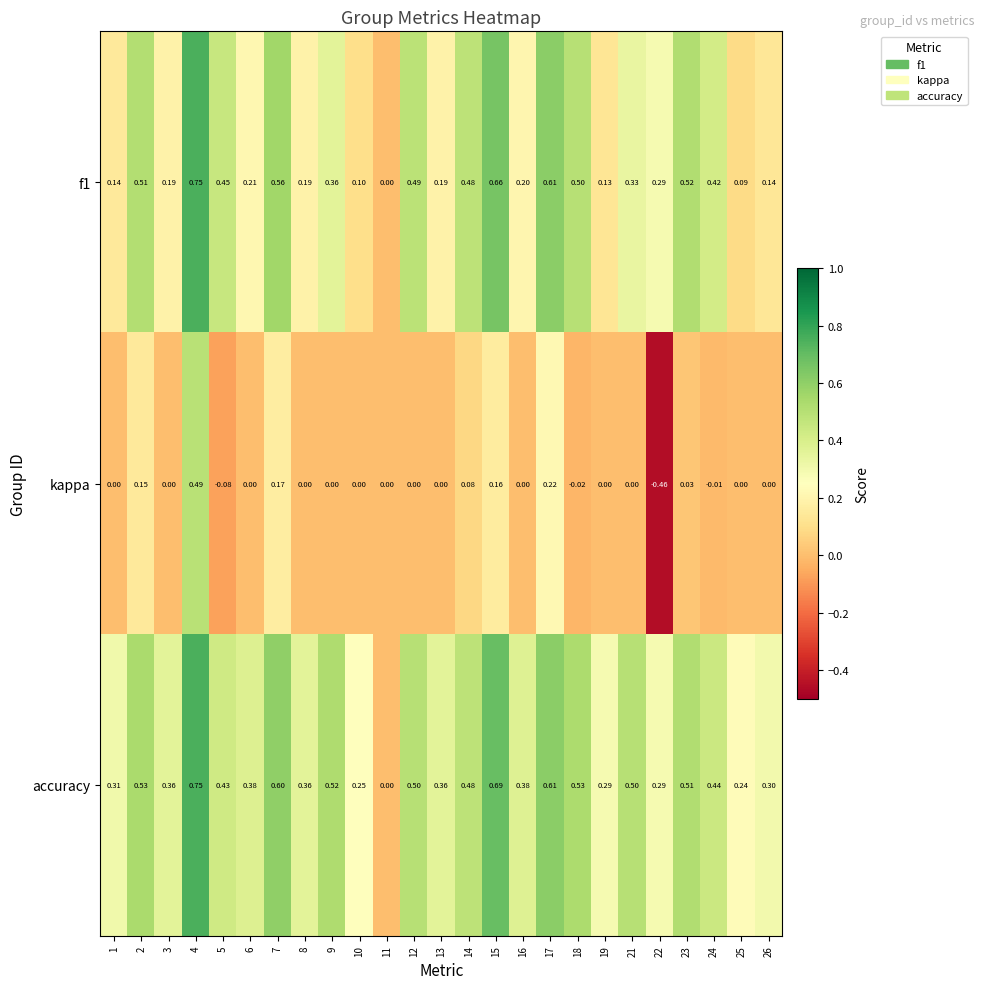

Between 19 and 22, which series saw the biggest shift?

kappa